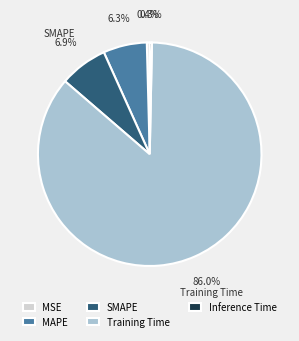

Does Training Time represent more than half of the total?

Yes